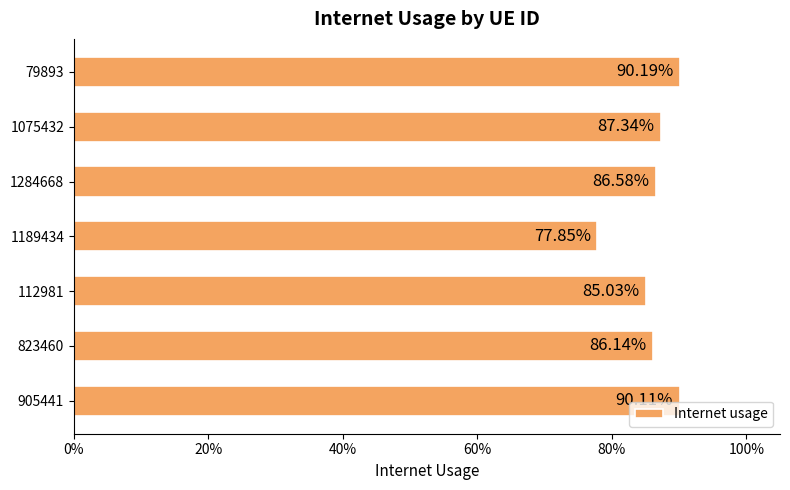

What is the smallest value displayed?

0.8